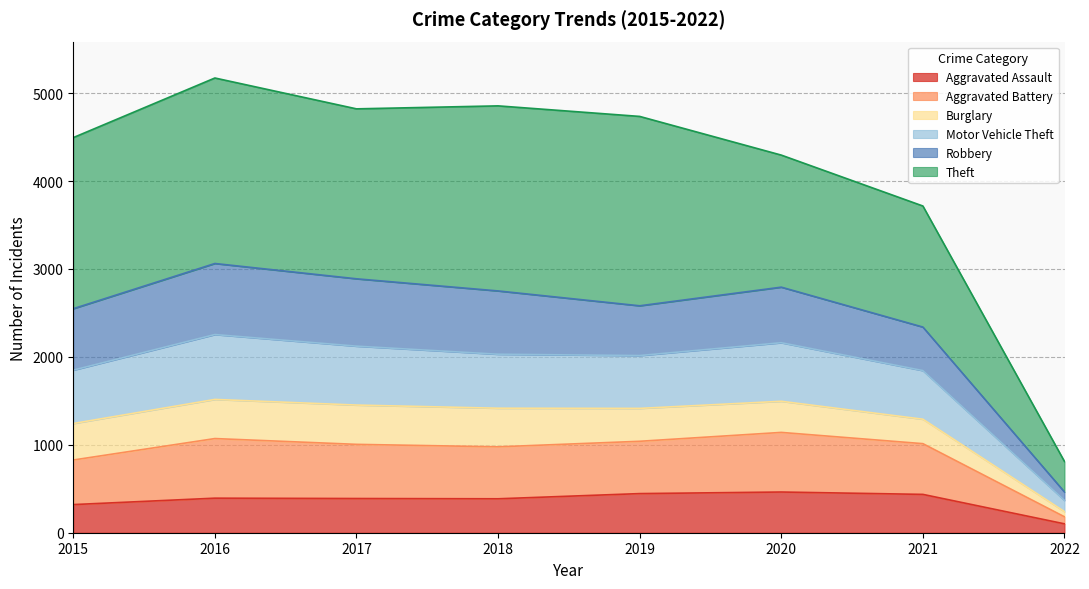

What is the spread (max minus min) of values at 2022?

362